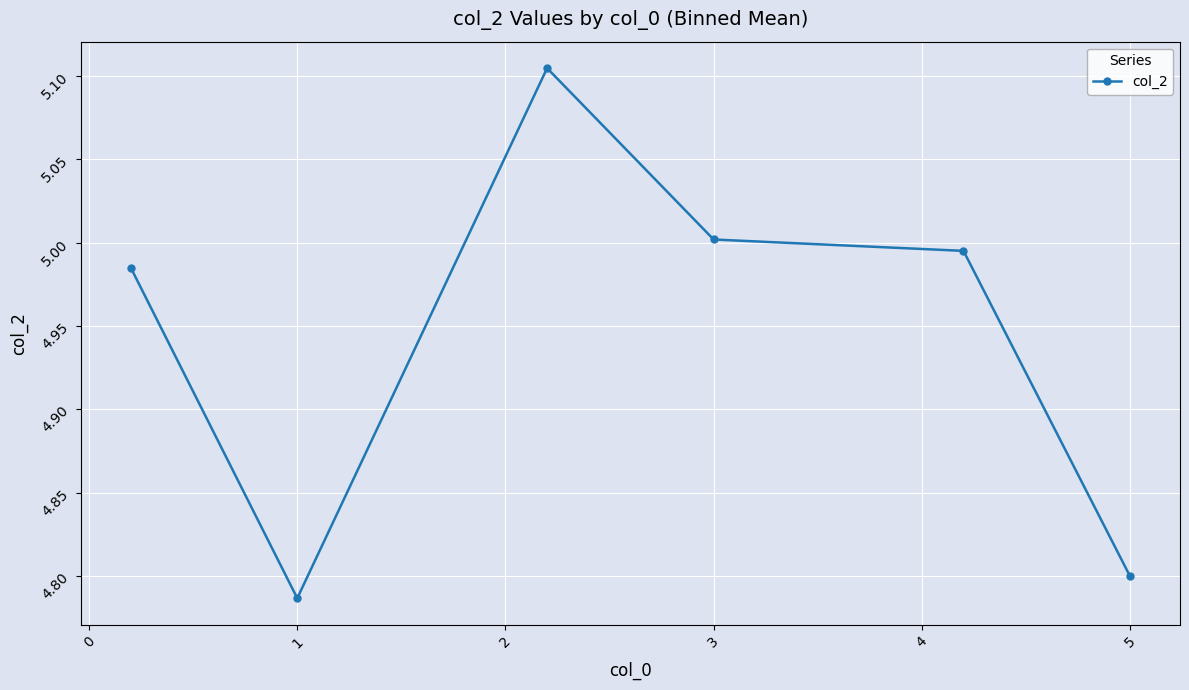

What is the average value?

4.9